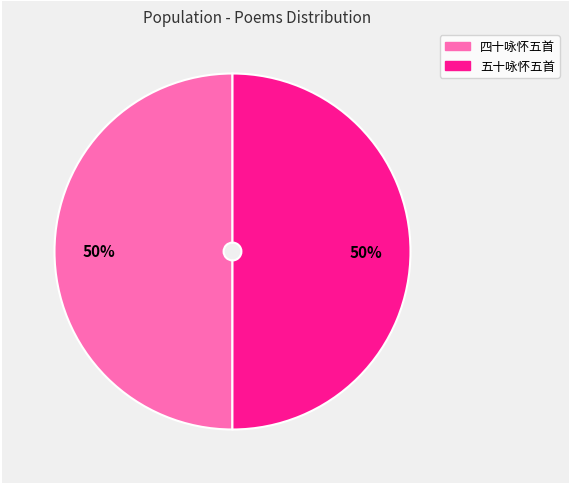

To the nearest percent, what is the average slice percentage?

50%